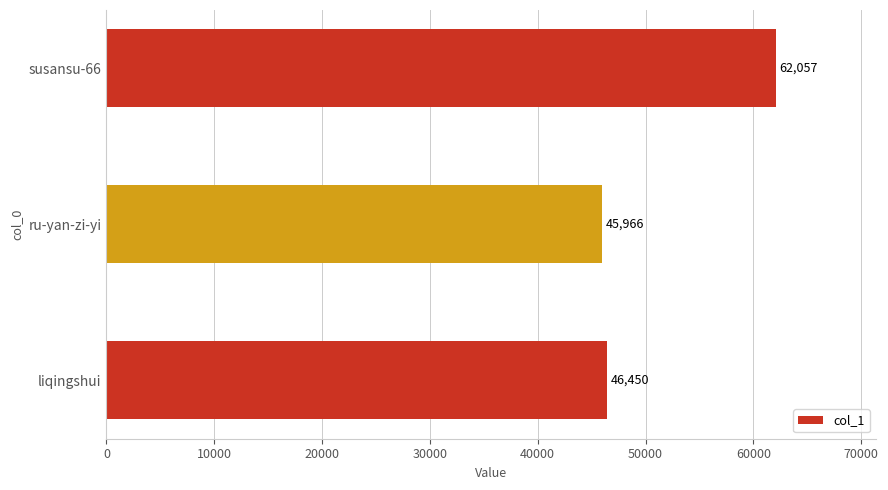

Is it true that the value at susansu-66 is 106175?

False